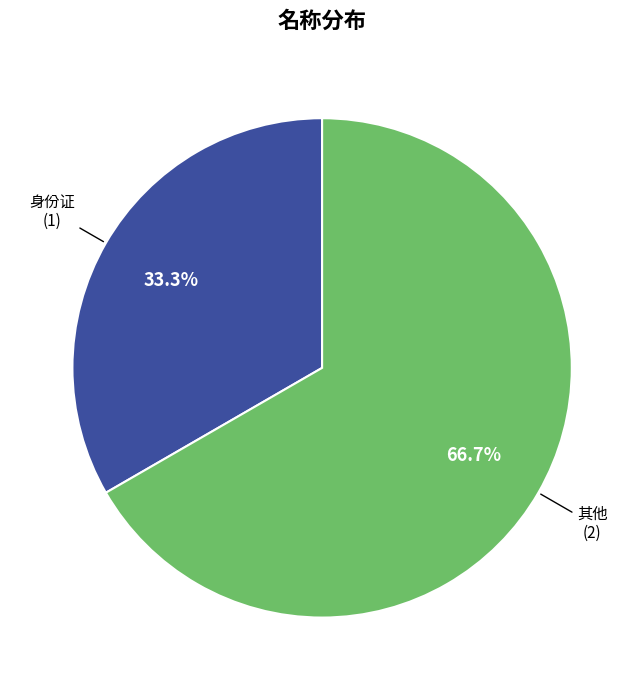

What percentage do 其他 and 身份证 together represent?

100.0%